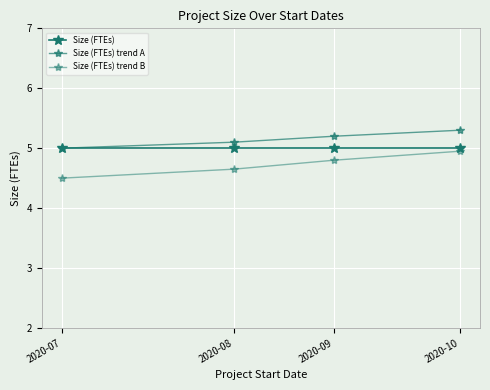

Rank the series at 2020-10 from lowest to highest value.

Size (FTEs) trend B, Size (FTEs), Size (FTEs) trend A